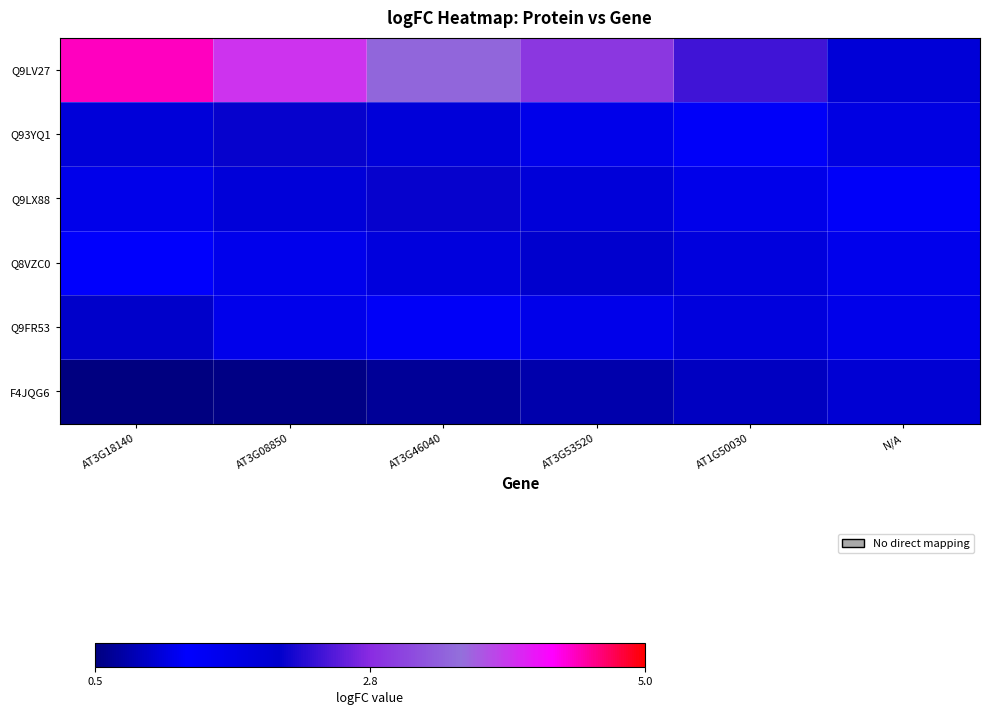

At which category does the chart reach its peak across all series?

AT3G18140